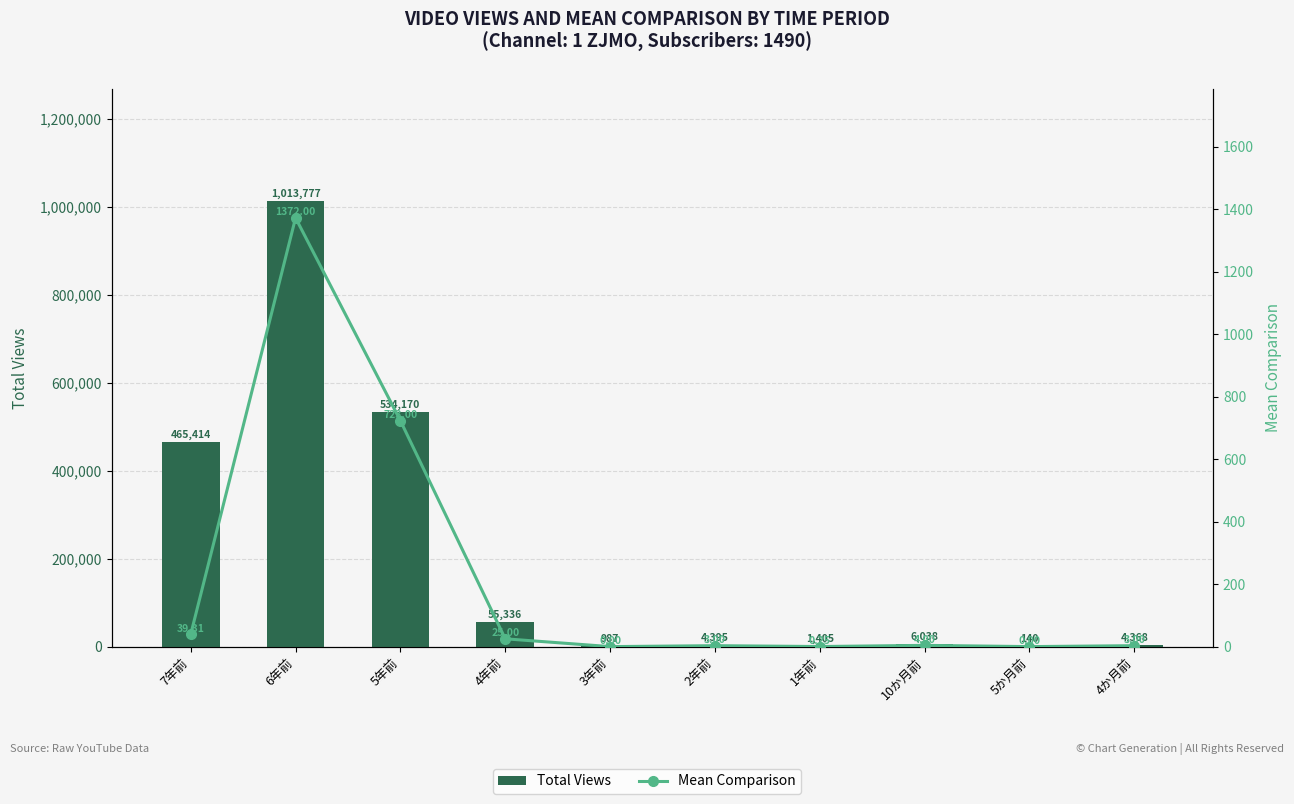

How many distinct data groups are displayed?

2